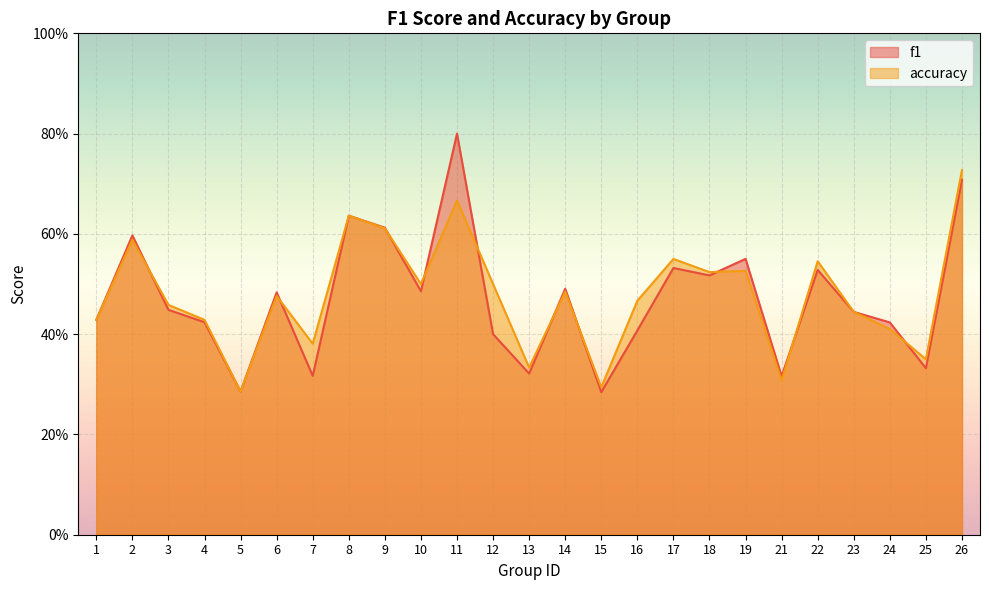

List the series in order of their overall mean, highest first.

accuracy, f1